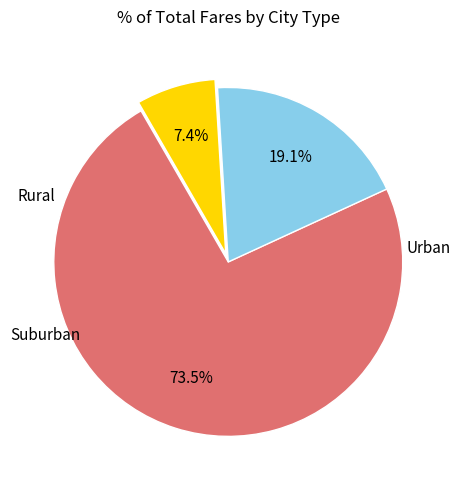

Is there a majority slice in this chart?

Yes